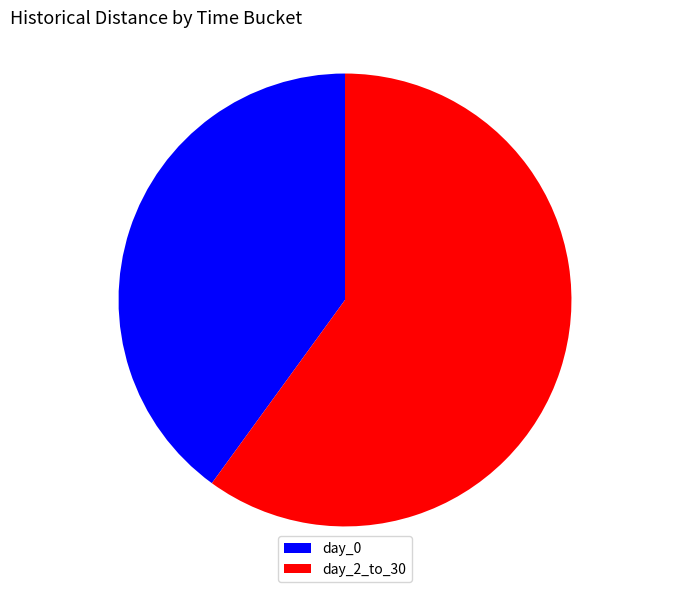

Which category has the smallest portion of the pie?

day_0